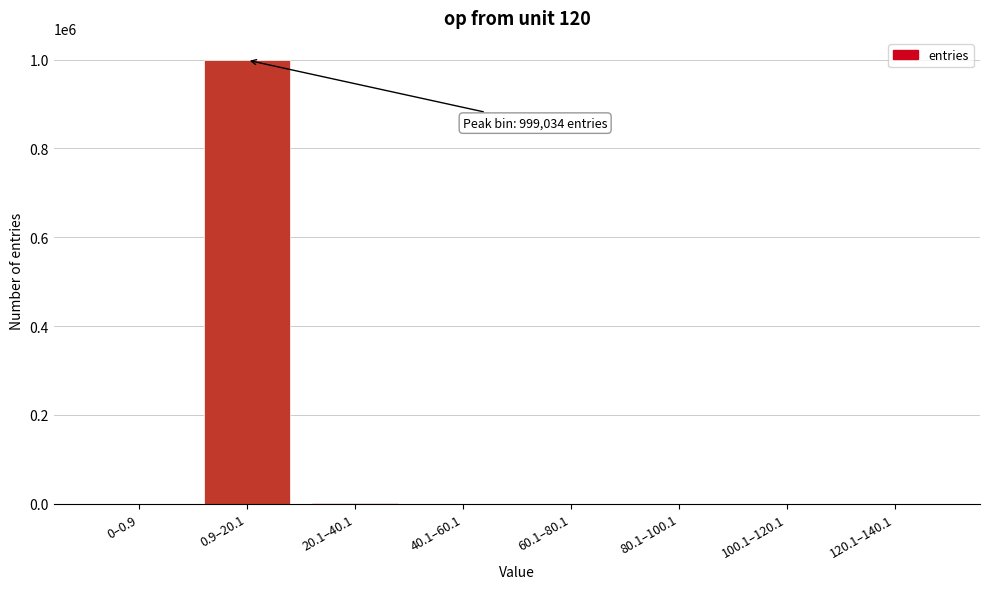

The value at 0.9–20.1 is 1418580. True or false?

False